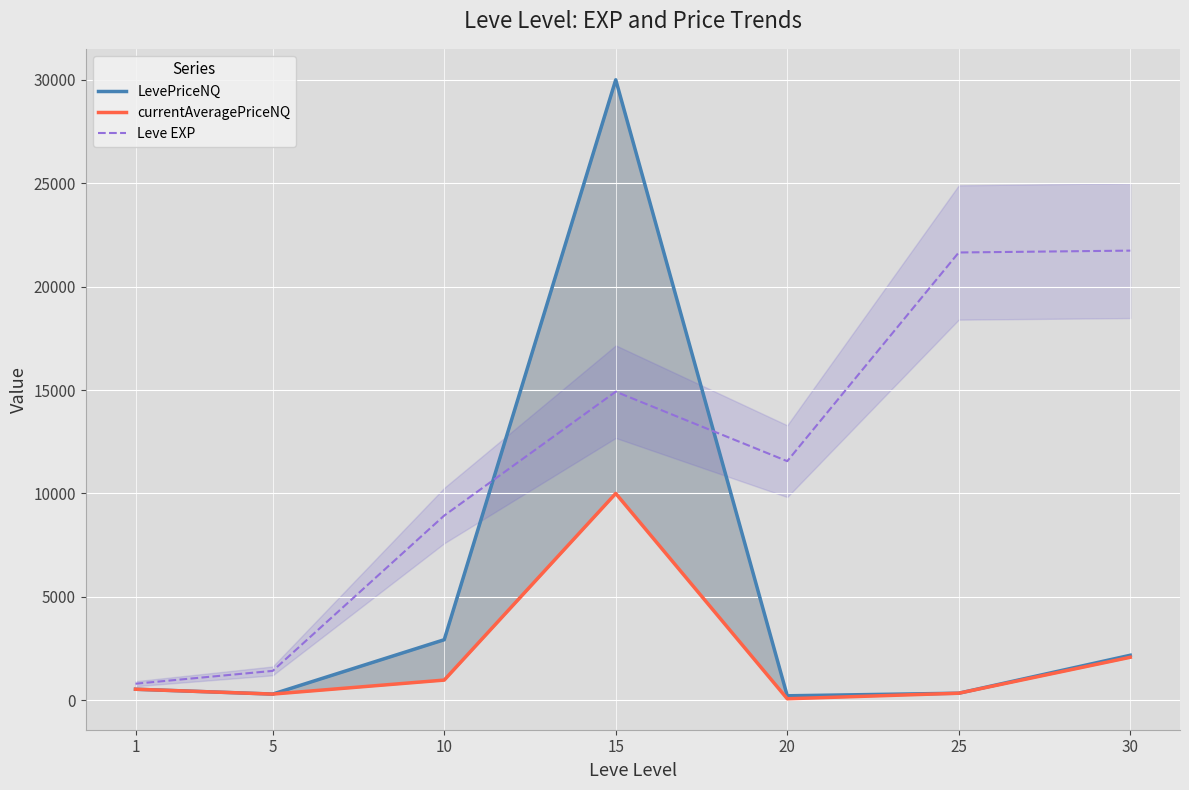

What is the difference between the second highest and second lowest values in the currentAveragePriceNQ series?

1779.6